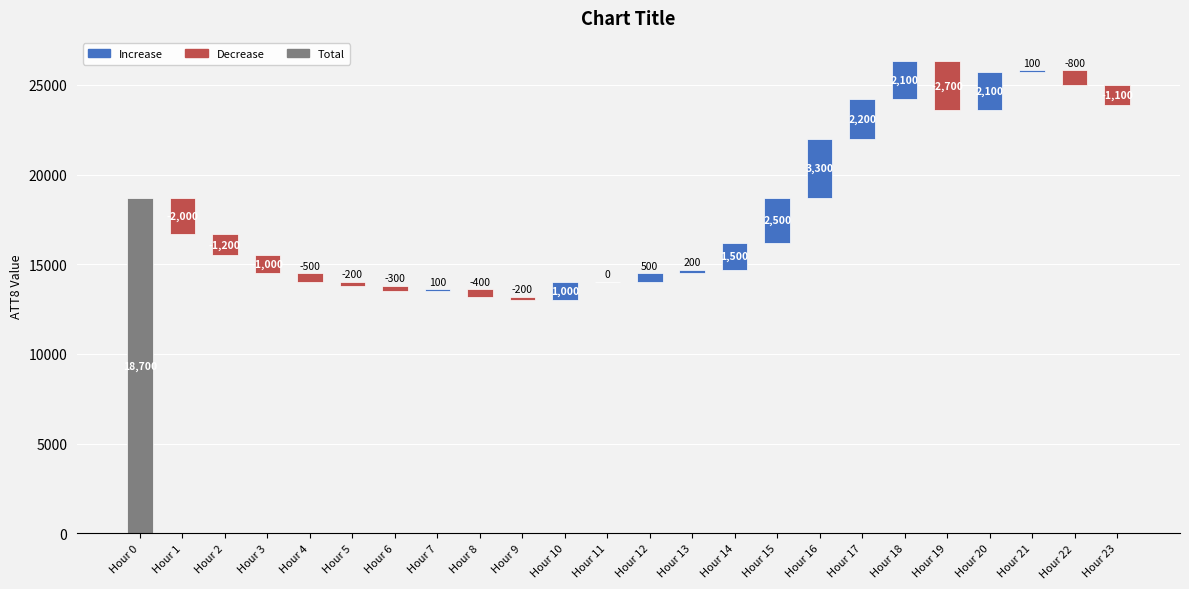

Which series changed the most between 9 and 23?

ATT8